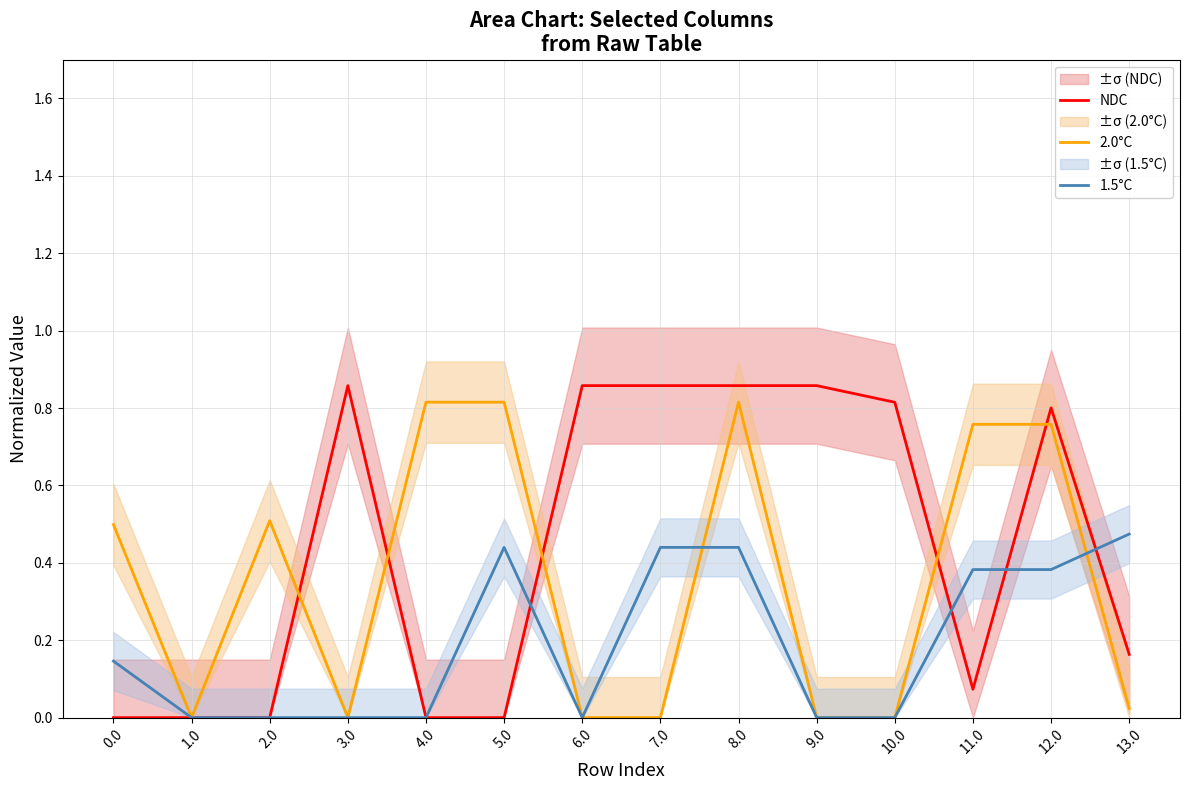

Is it true that NDC equals 0.3 at 6.0?

False